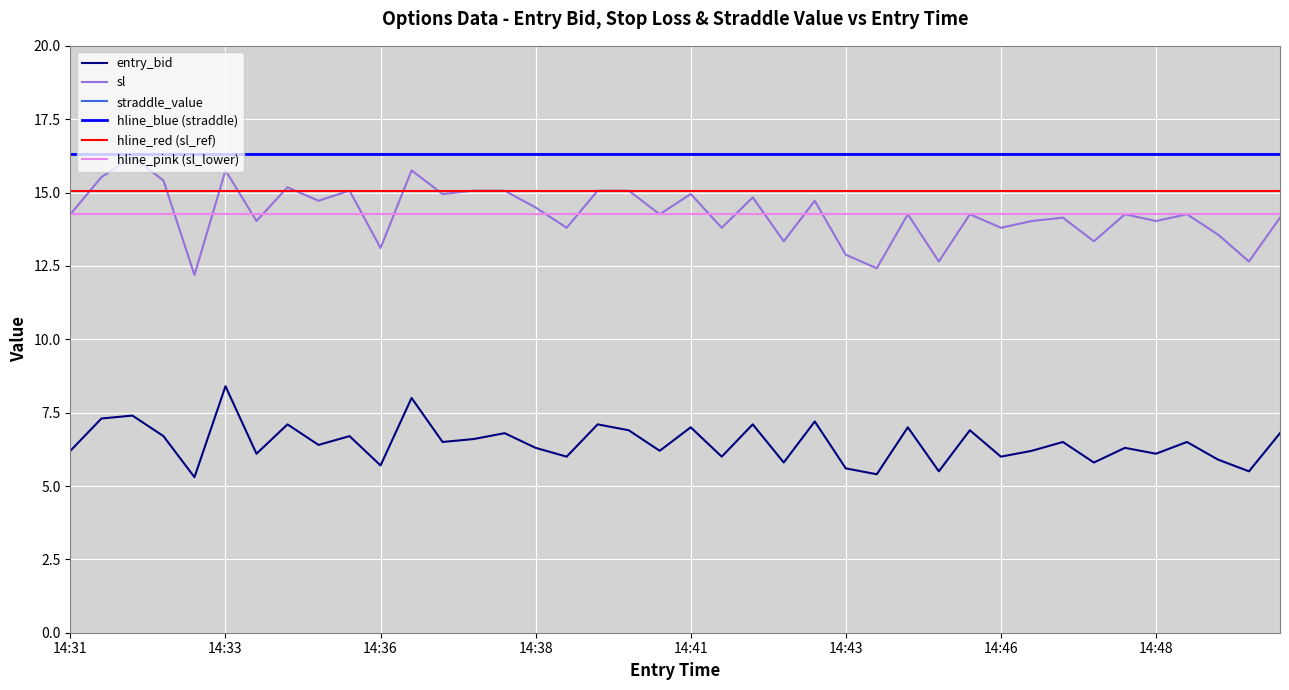

The value of sl at 14:41 is 3.5. True or false?

False